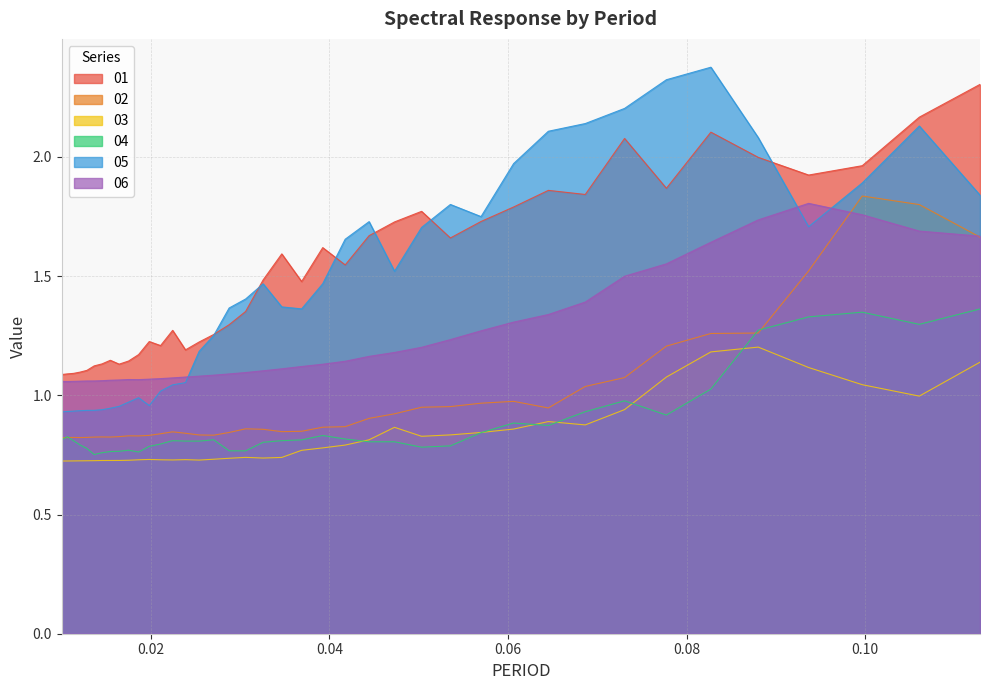

True or false: 03 and 01 intersect in this chart.

False